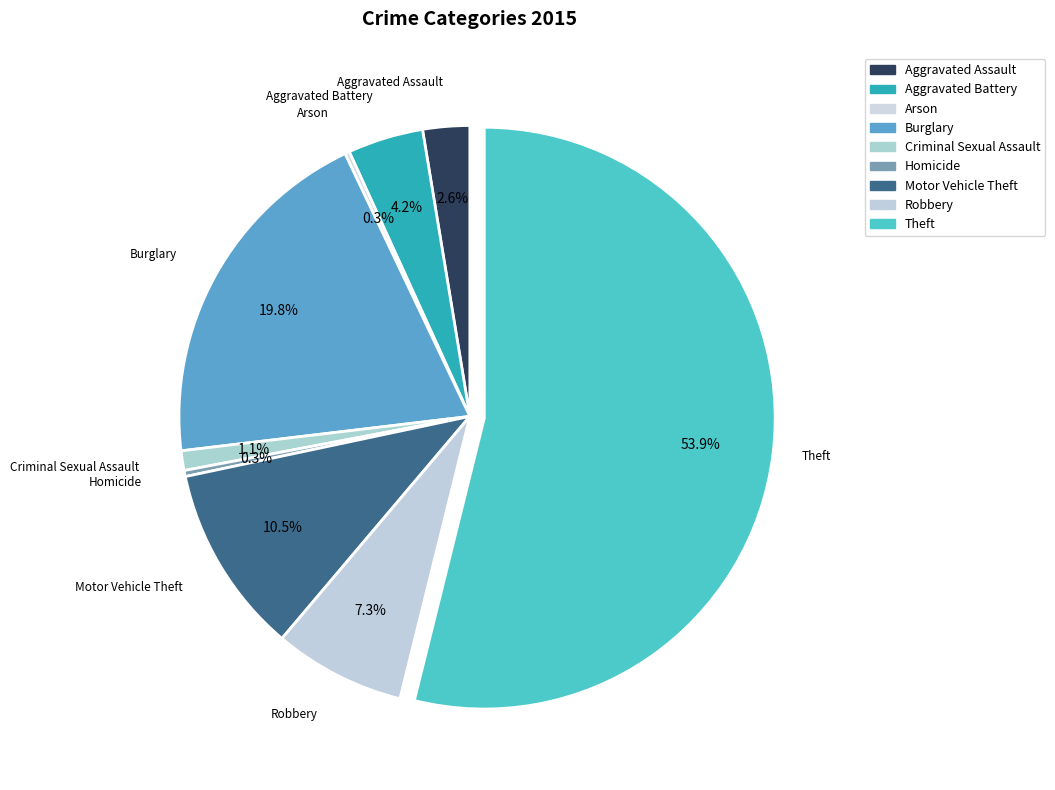

Is the sum of Motor Vehicle Theft and Aggravated Assault greater than half?

No